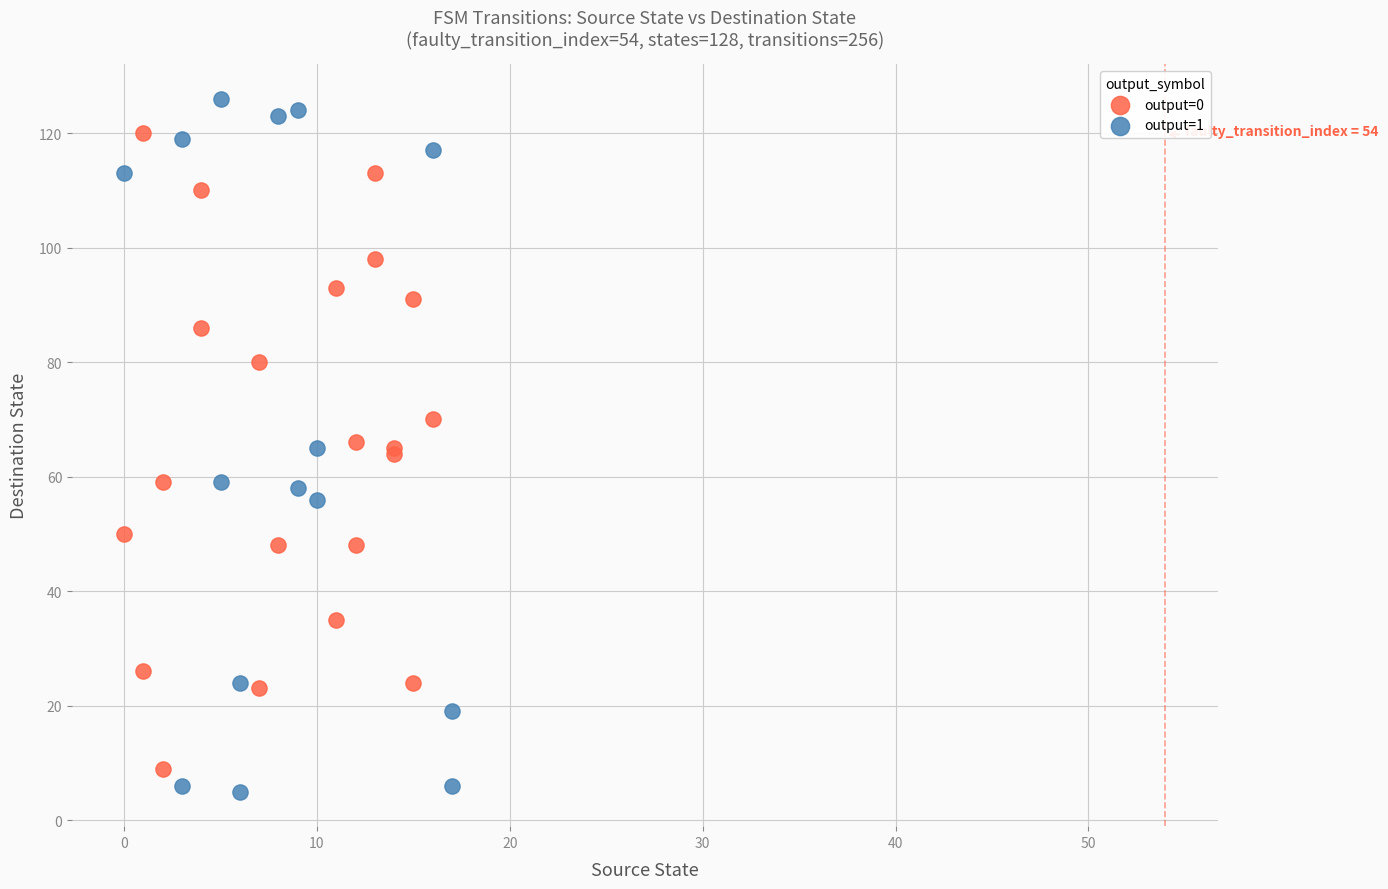

Which series contains the highest Y value?

output=1